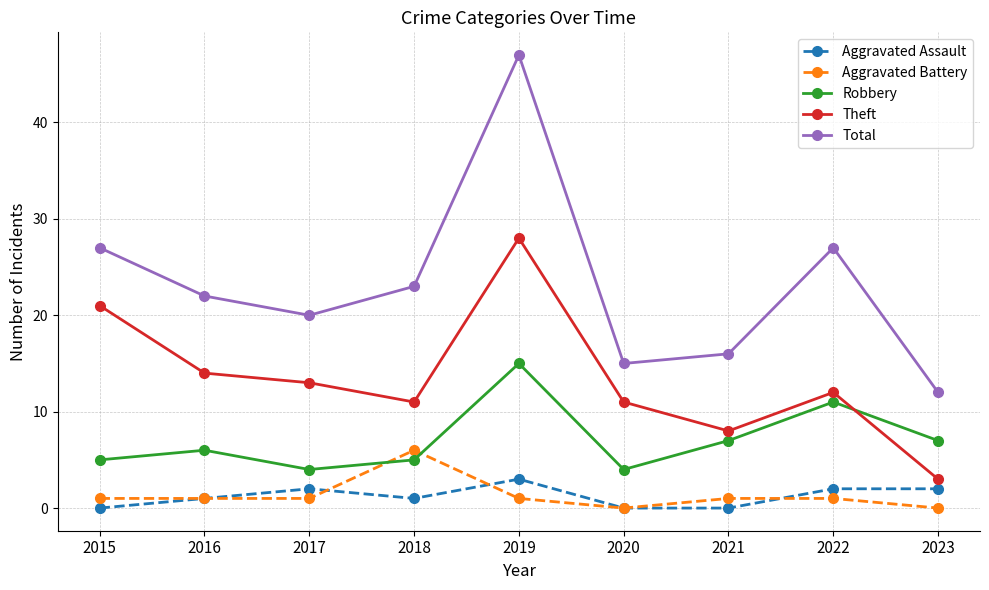

True or false: Aggravated Battery and Theft intersect in this chart.

False